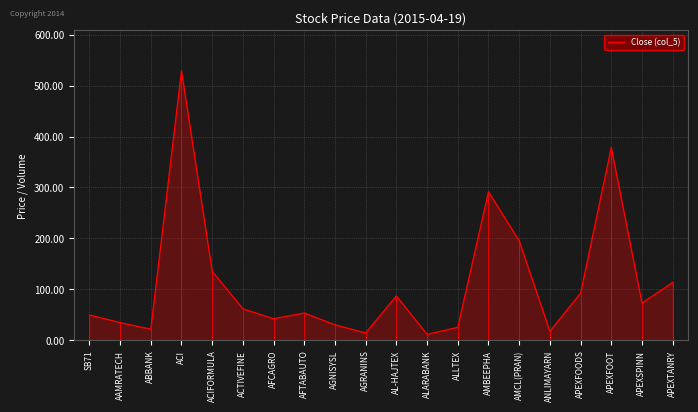

What is the difference between the values at ACIFORMULA and ALARABANK?

123.7